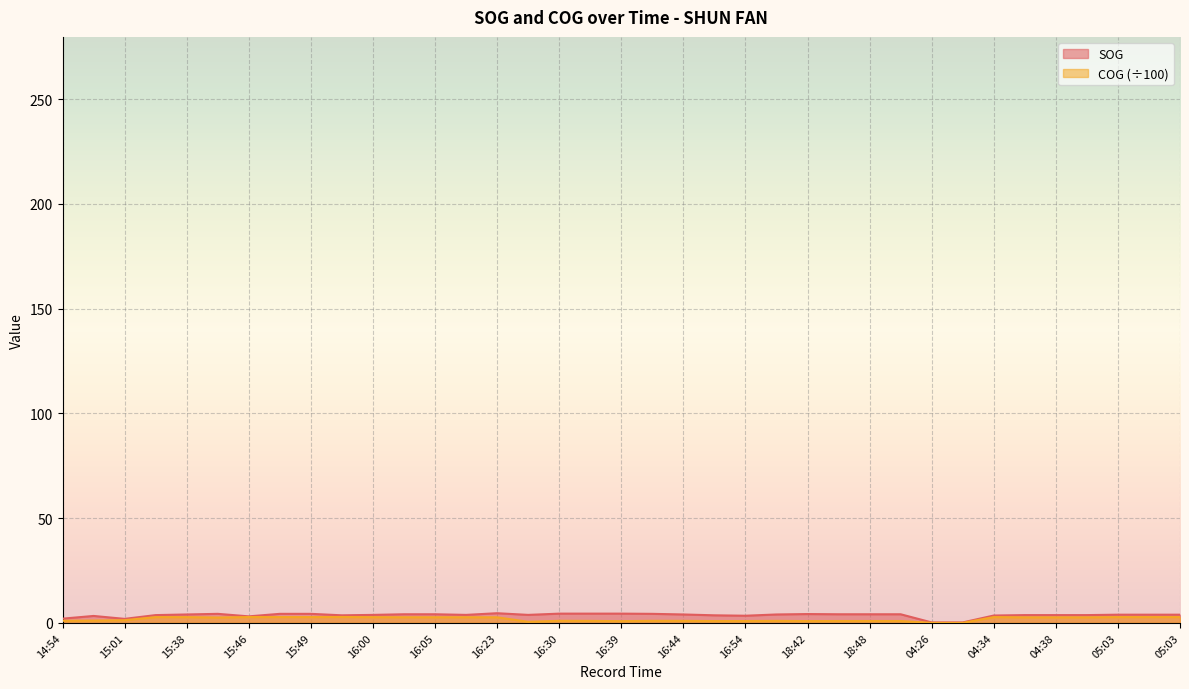

How many lines are shown in the chart?

2